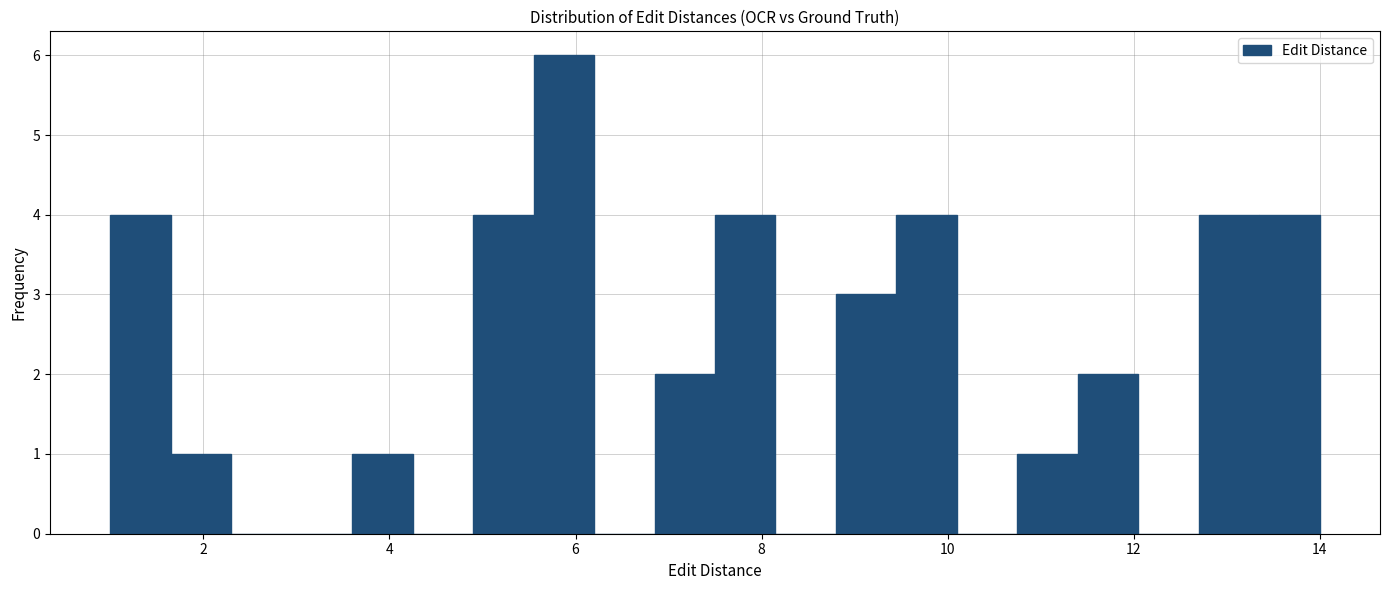

Read against the x-axis, roughly where is the centre of the tallest bar?

5.8